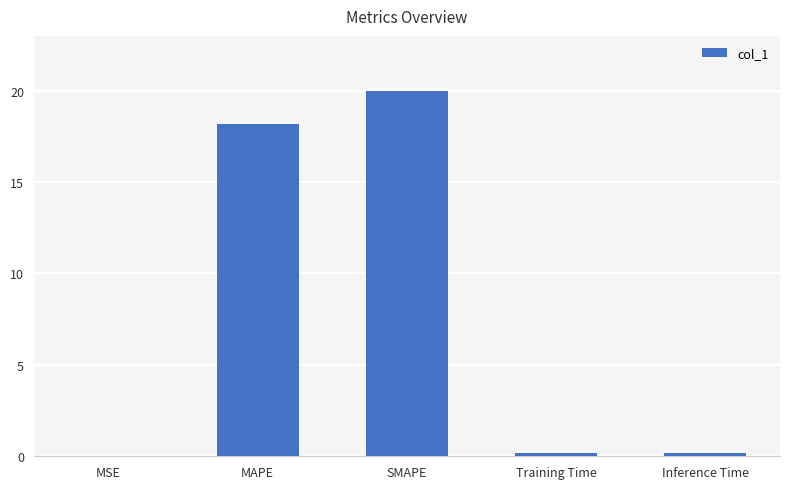

Which label corresponds to the largest value in the chart?

SMAPE